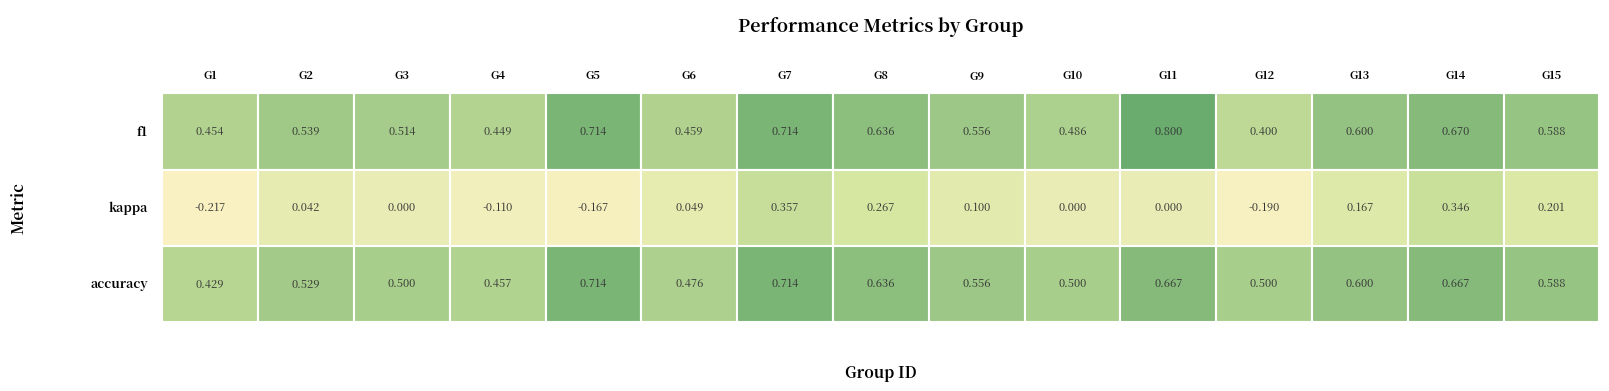

Which has a higher value, 6 or 12?

6